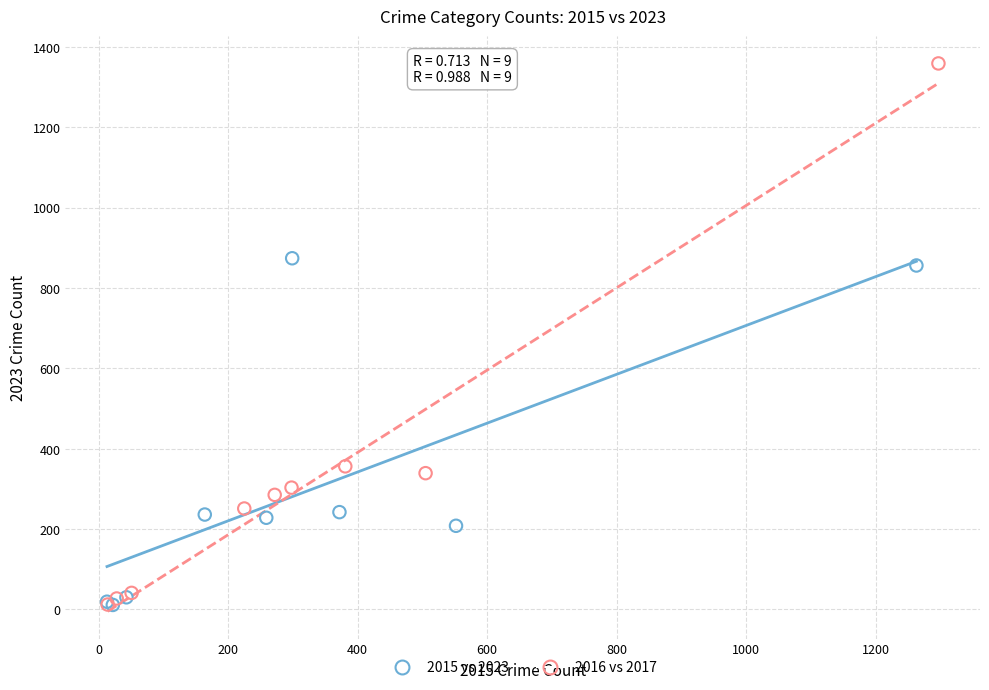

Which series contains the highest Y value?

2016 vs 2017